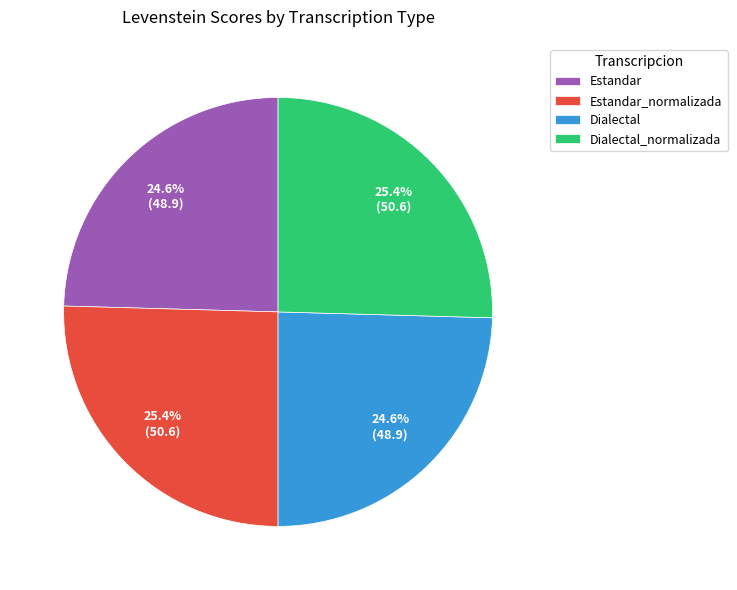

What percentage do Dialectal and Dialectal_normalizada together represent?

50.0%